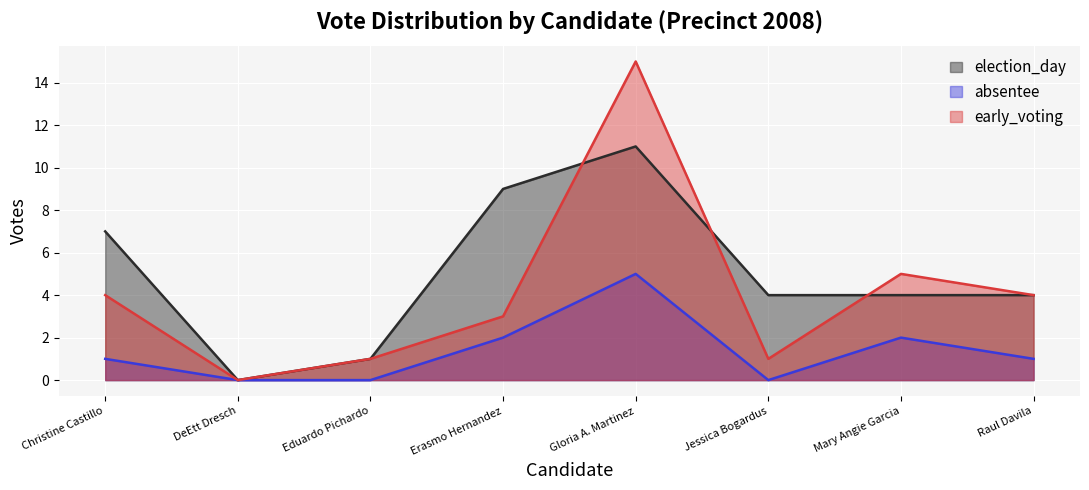

Which series has the largest range (max minus min)?

early_voting